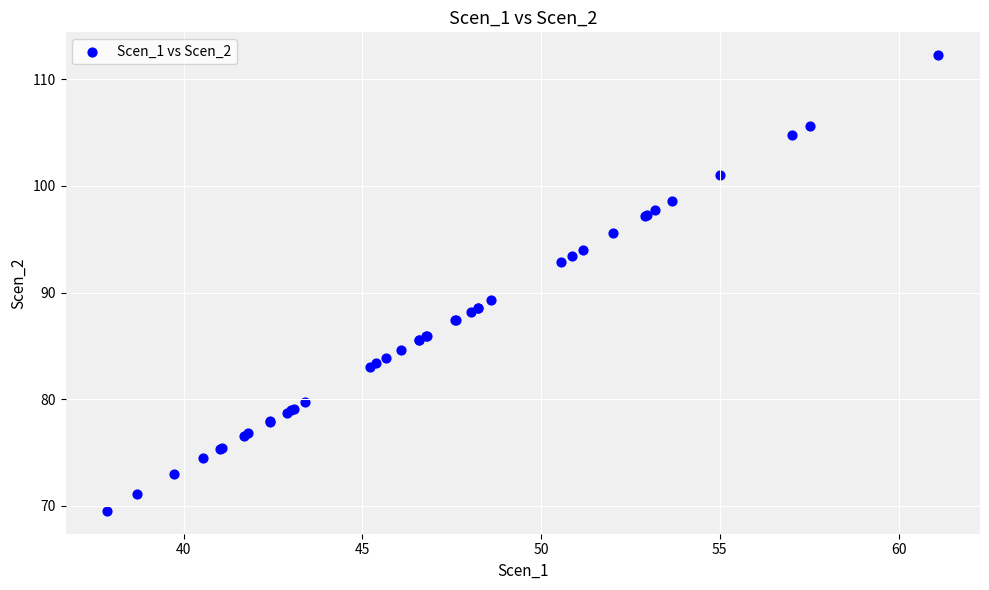

What Y value in the scatter plot is closest to 90?

89.3